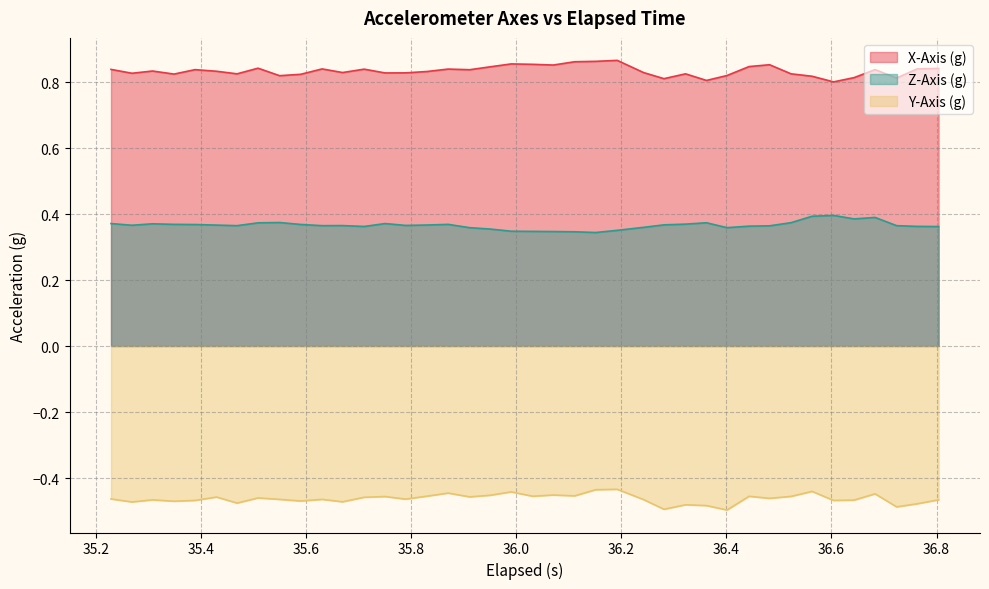

In X-Axis (g), how many points are higher than both neighbors (excluding endpoints)?

11